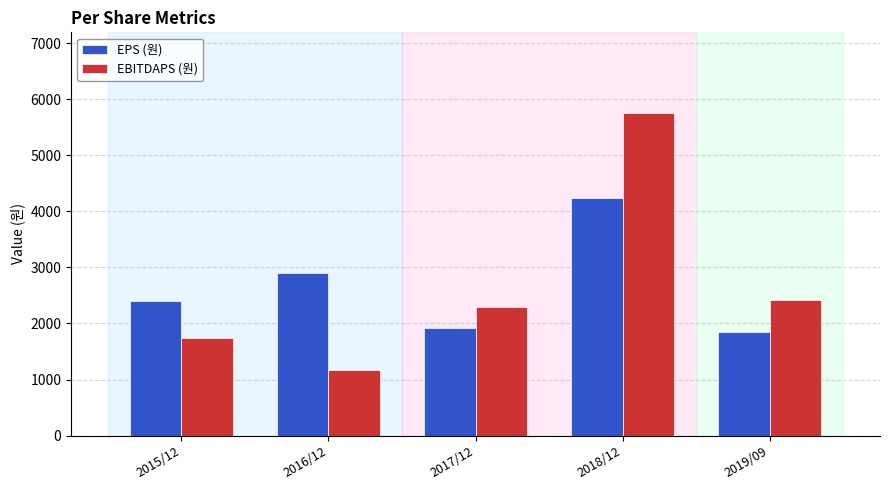

Which series has the widest spread of values?

EBITDAPS (원)